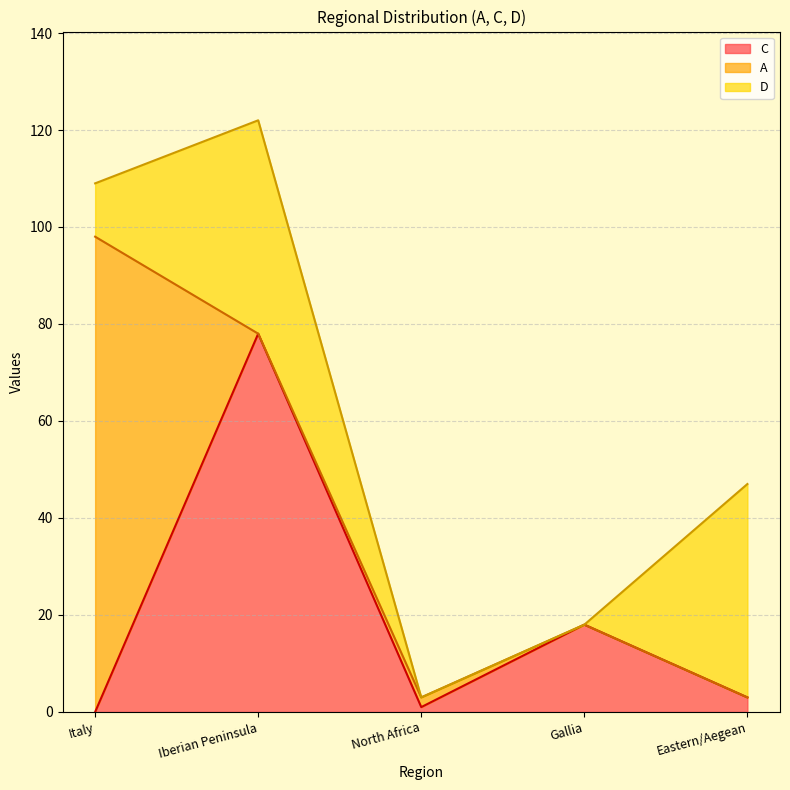

Reading left to right, list all the values displayed in this chart.

C: 0	78	1	18	3
A: 98	0	2	0	0
D: 11	44	0	0	44